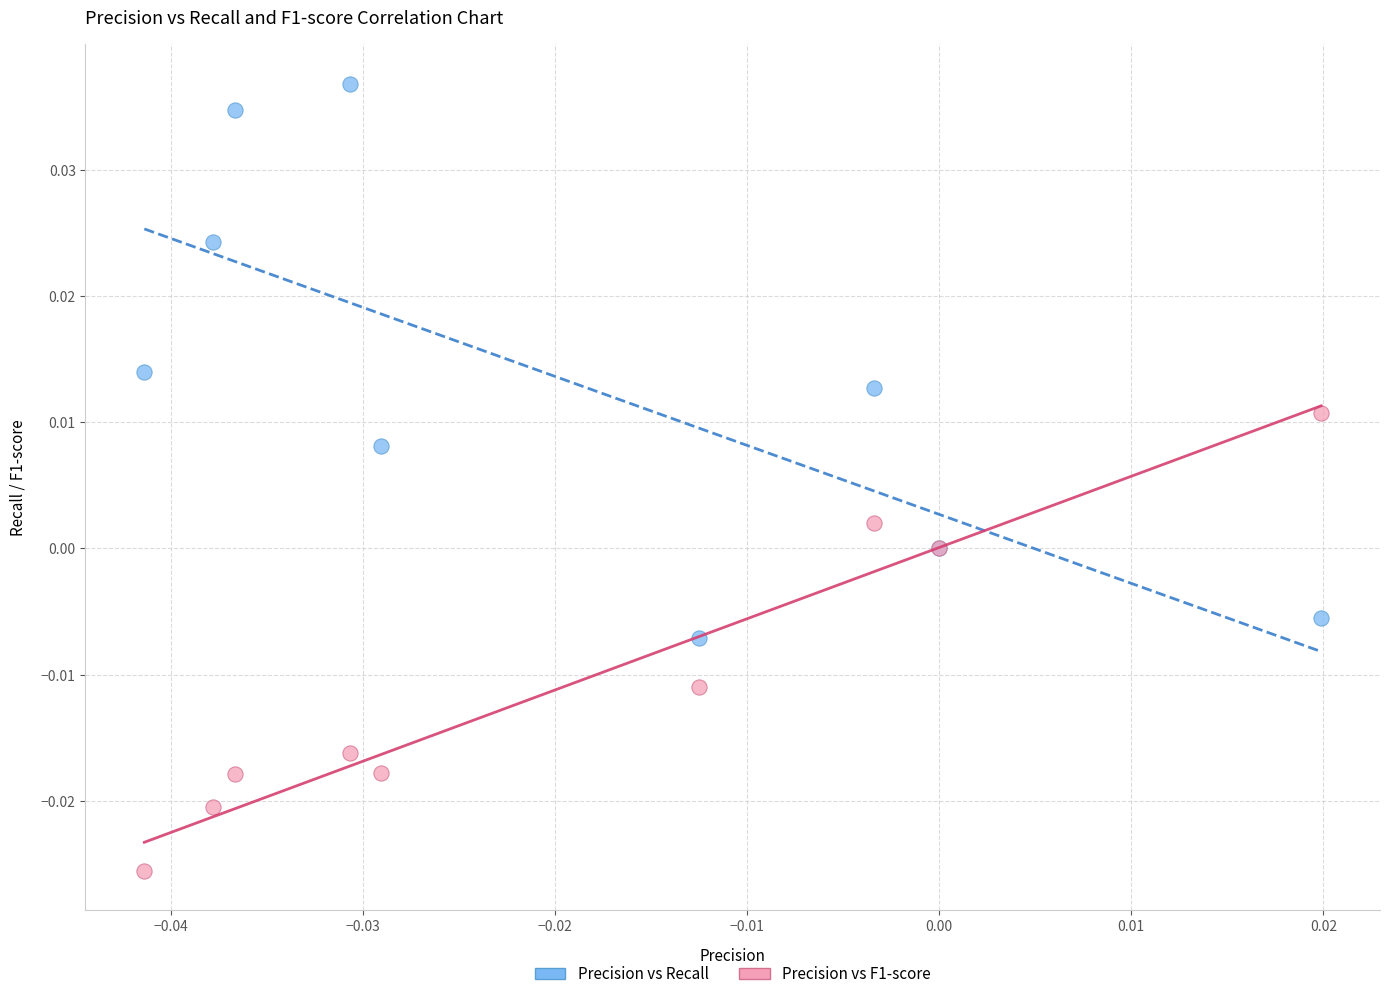

Which series contains the lowest Y value?

Precision vs F1-score